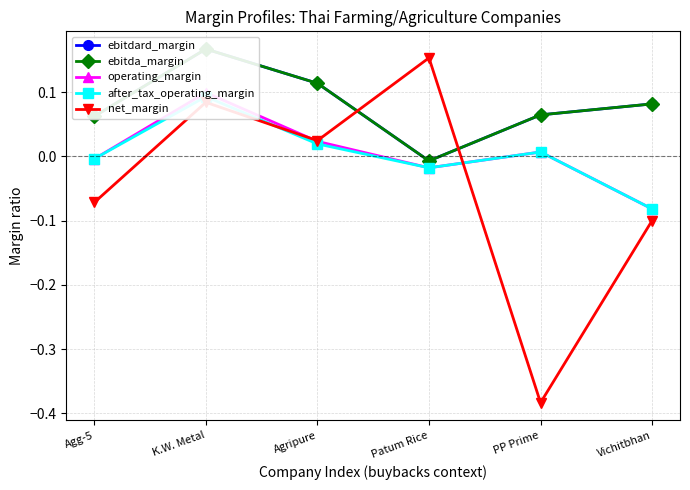

Which series has the largest total across all categories?

ebitdard_margin